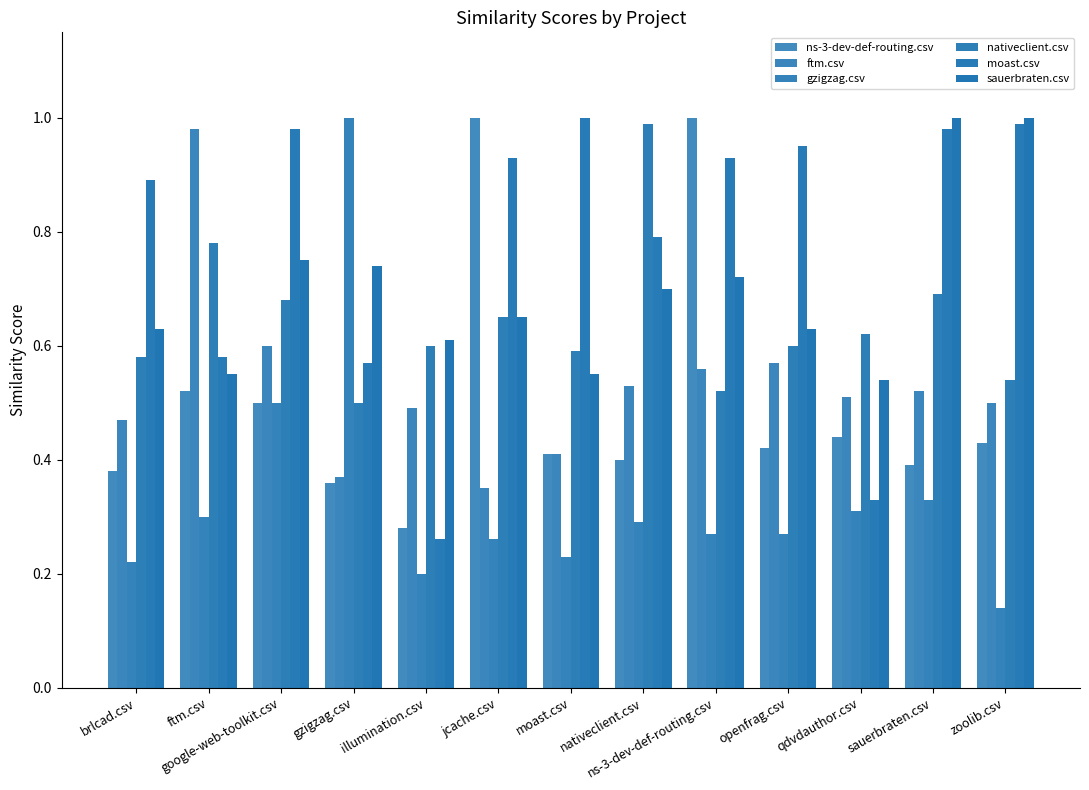

What is the maximum value shown in the chart?

1.0